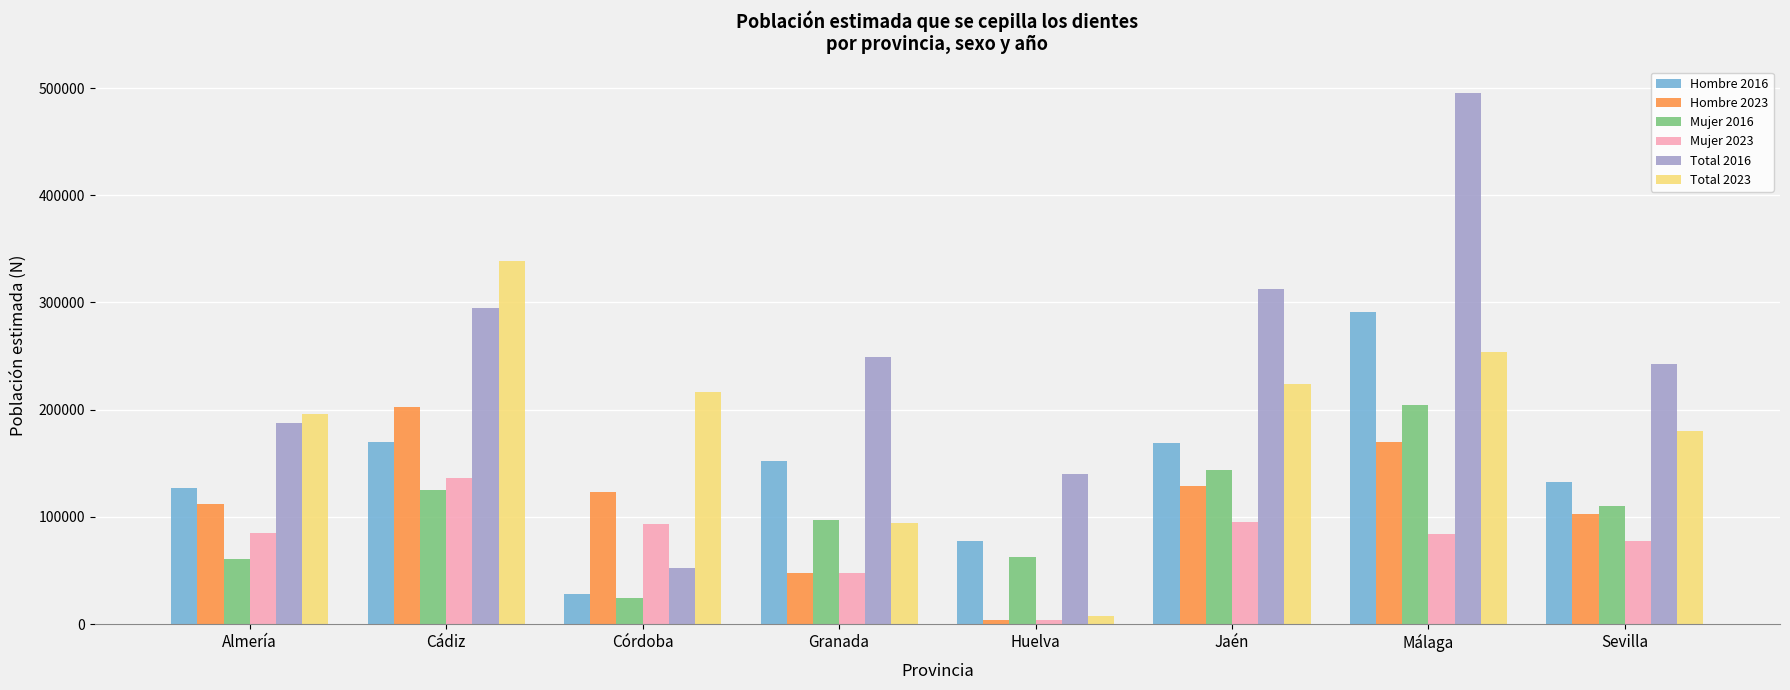

Which series has the largest range (max minus min)?

Total 2016